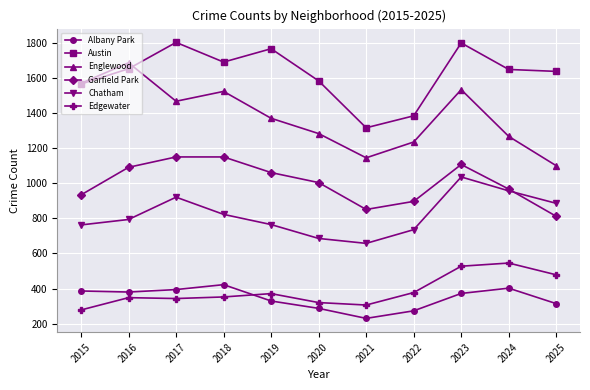

What is the average value of the Albany Park series?

344